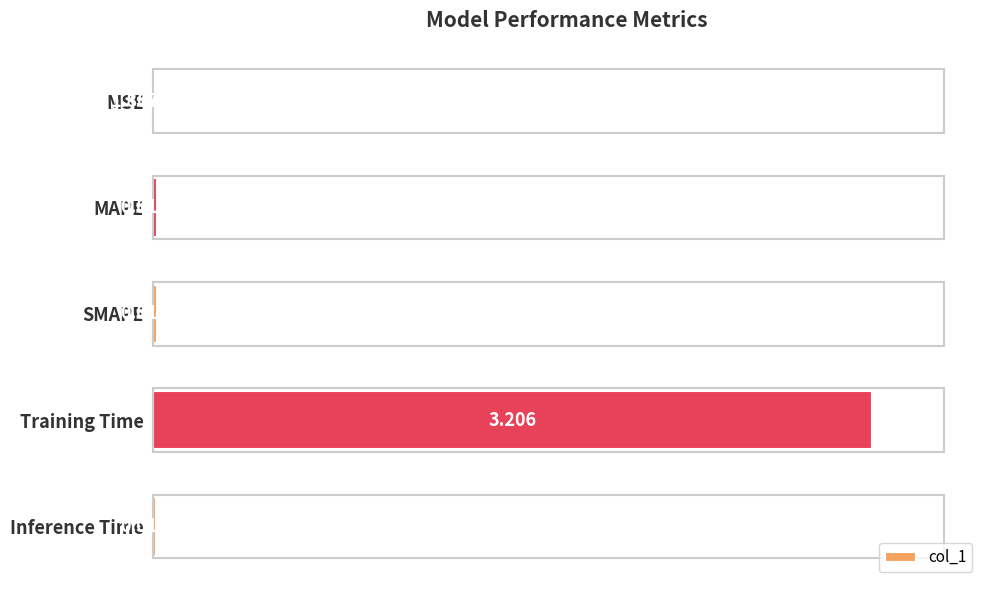

At which category does the chart reach its peak across all series?

Training Time